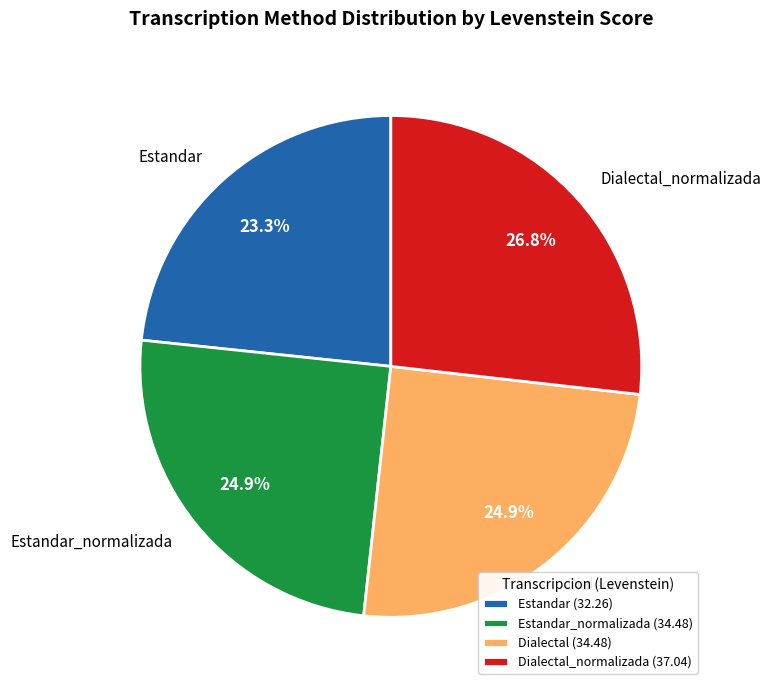

Is there a majority slice in this chart?

No